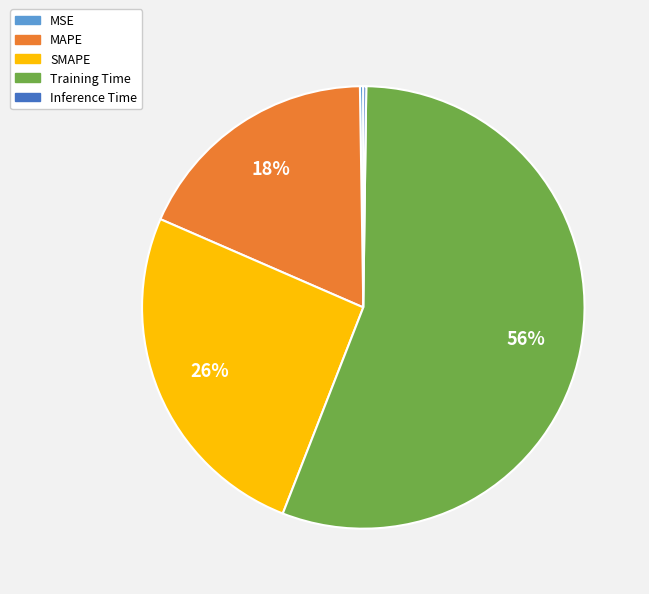

Does Training Time account for over 50% of the chart?

Yes